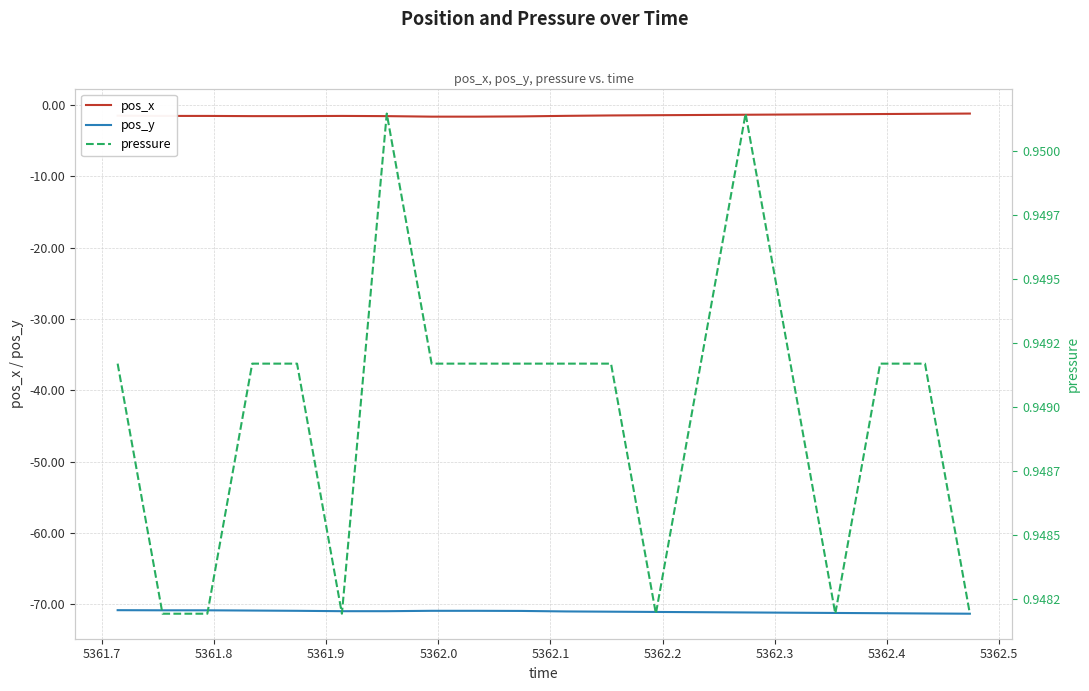

What is the highest value of the pos_y series?

-70.8